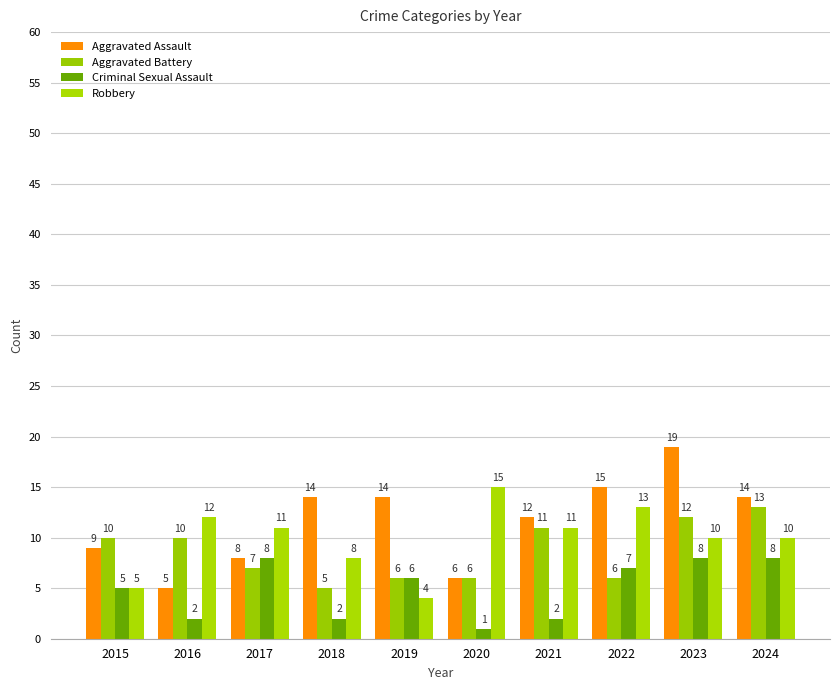

Rank the series by their average value, from highest to lowest.

Aggravated Assault, Robbery, Aggravated Battery, Criminal Sexual Assault